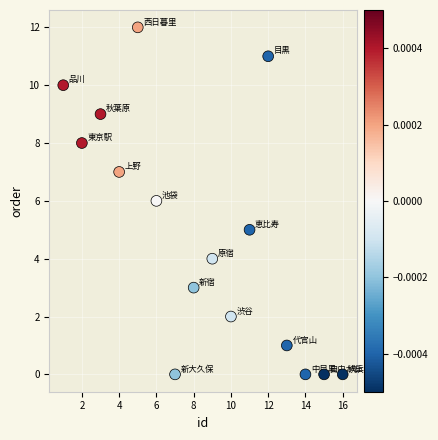

What is the range of Y values (max minus min)?

12